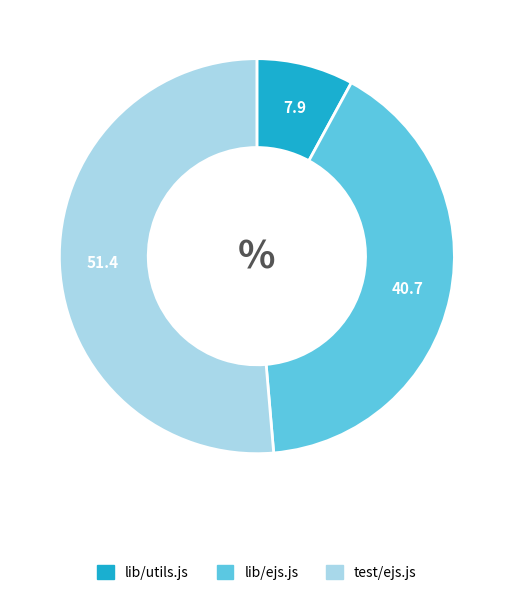

Is lib/ejs.js the majority of the pie?

No